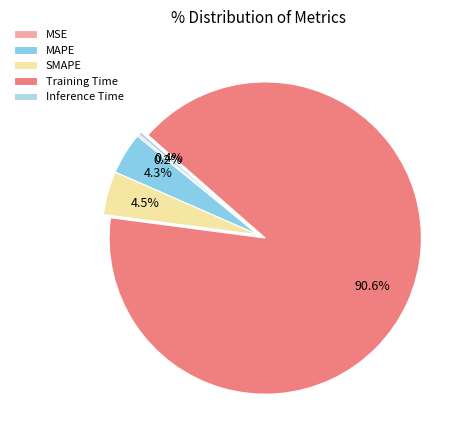

To the nearest percent, what is the combined percentage of Training Time and Inference Time?

91%